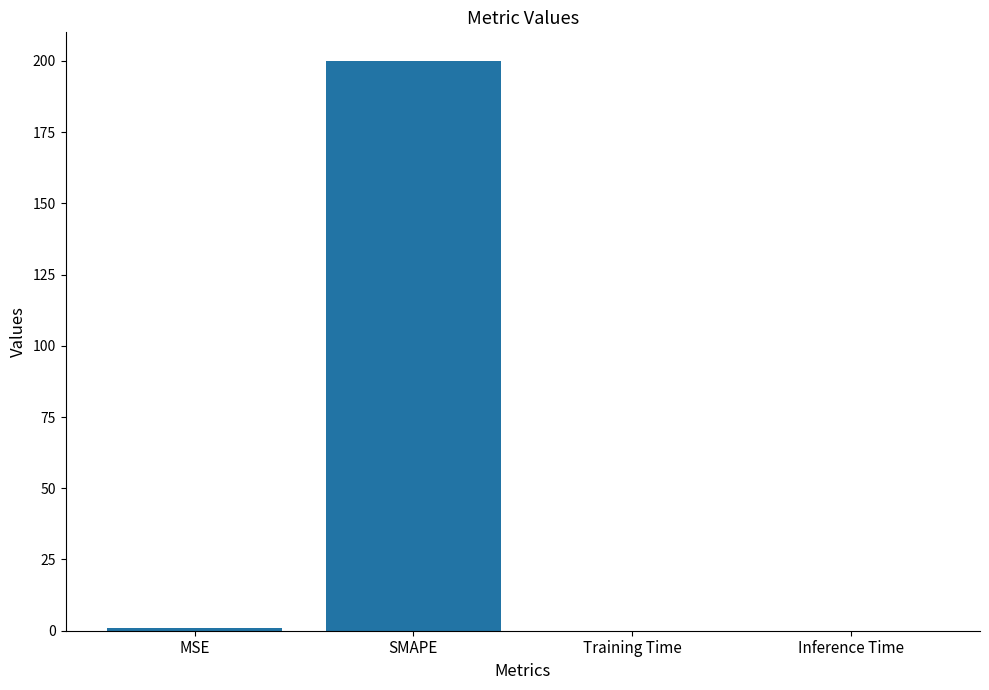

Between SMAPE and Inference Time, which is larger?

SMAPE